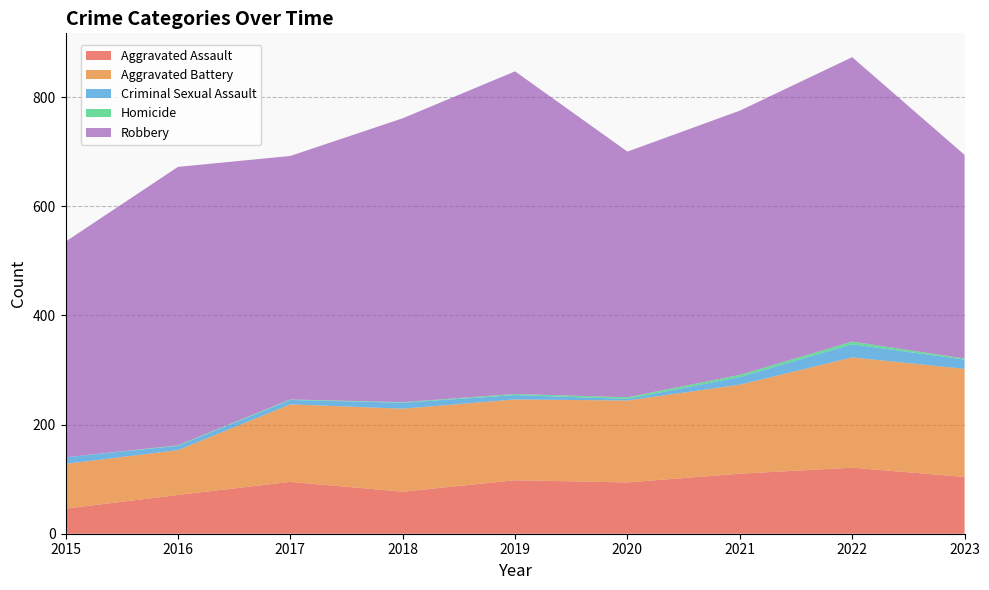

Reading left to right, list all the values displayed in this chart.

Aggravated Assault: 46	71	95	77	98	94	110	121	104
Aggravated Battery: 82	82	142	152	148	150	163	202	198
Criminal Sexual Assault: 12	8	8	11	8	3	14	24	17
Homicide: 0	1	1	1	2	3	4	5	2
Robbery: 395	510	446	520	591	450	484	521	373